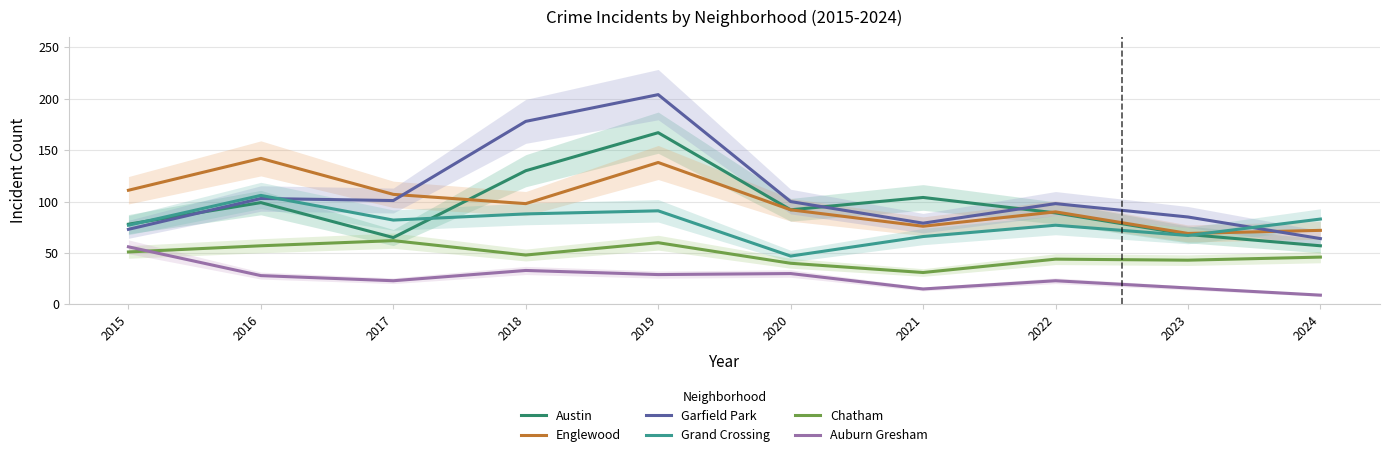

Which series has the largest total across all categories?

Garfield Park